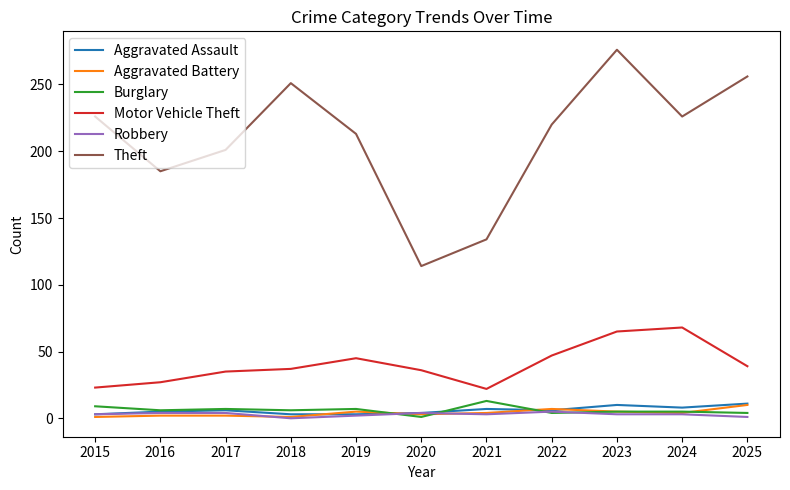

Which series has the largest range (max minus min)?

Theft